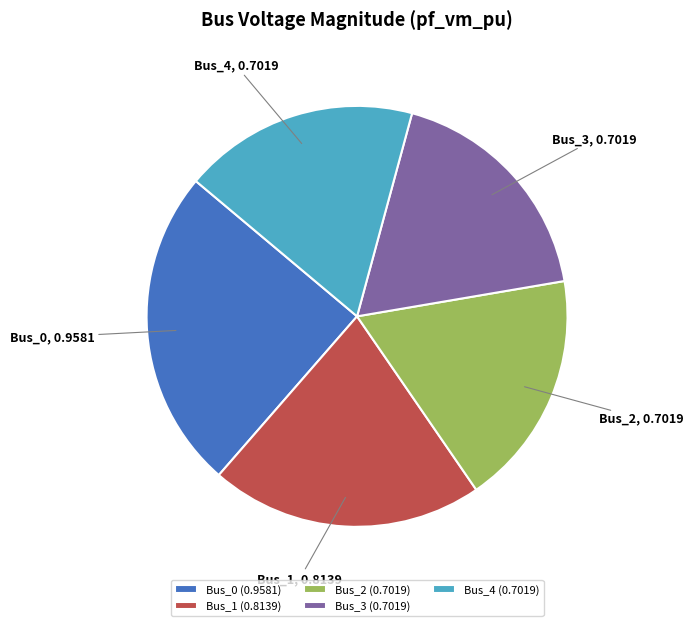

What is the largest slice in the pie chart?

Bus_0